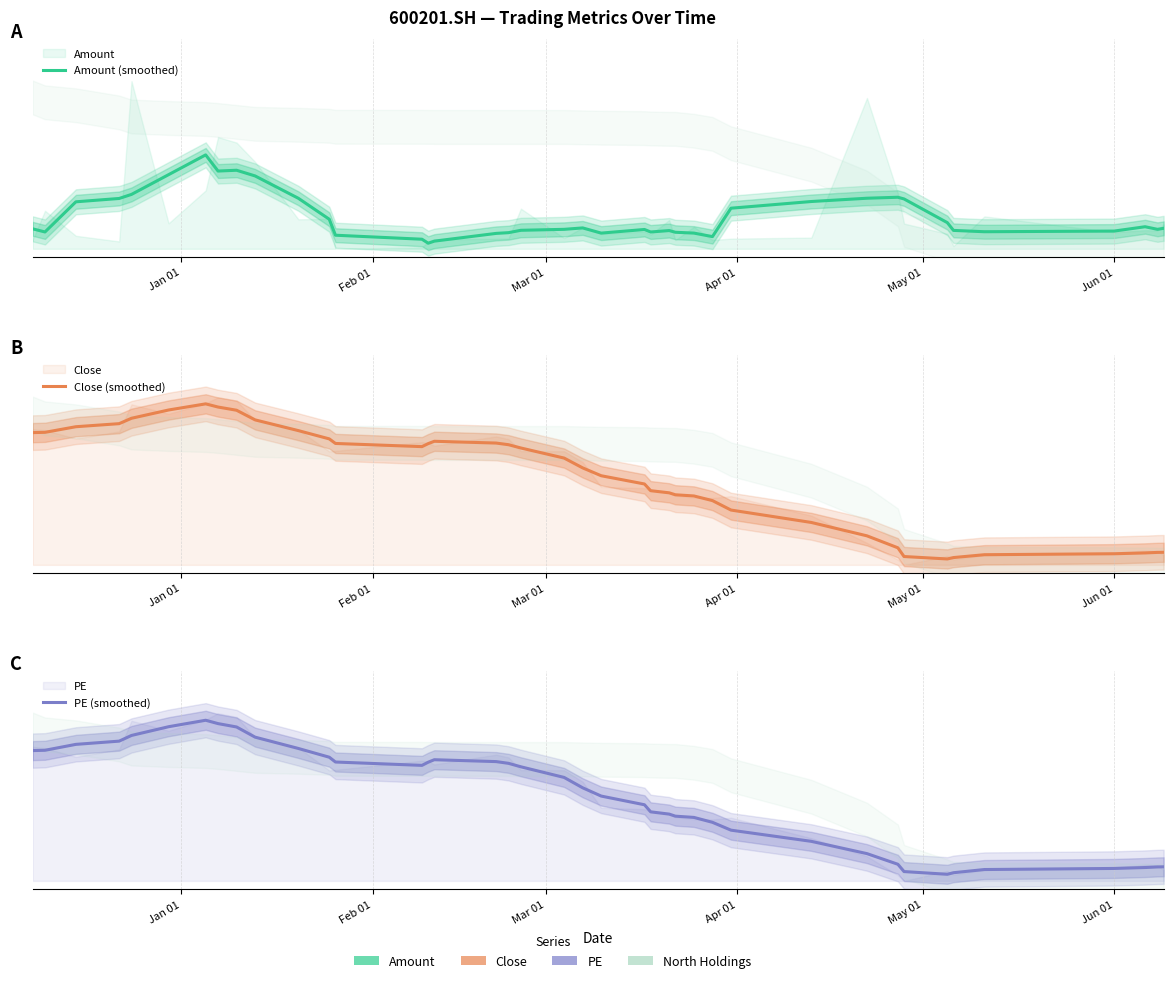

Which series has the largest total across all categories?

Close (smoothed)